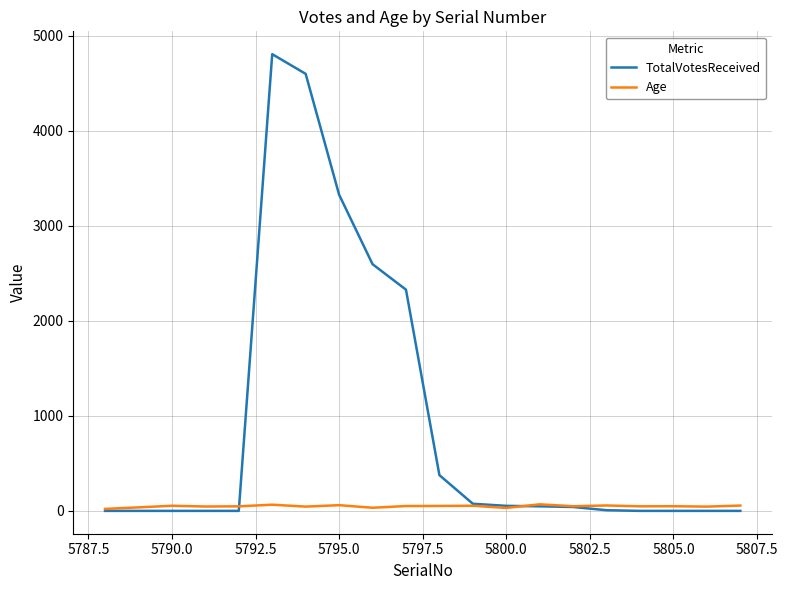

List the series in order of their overall mean, highest first.

TotalVotesReceived, Age